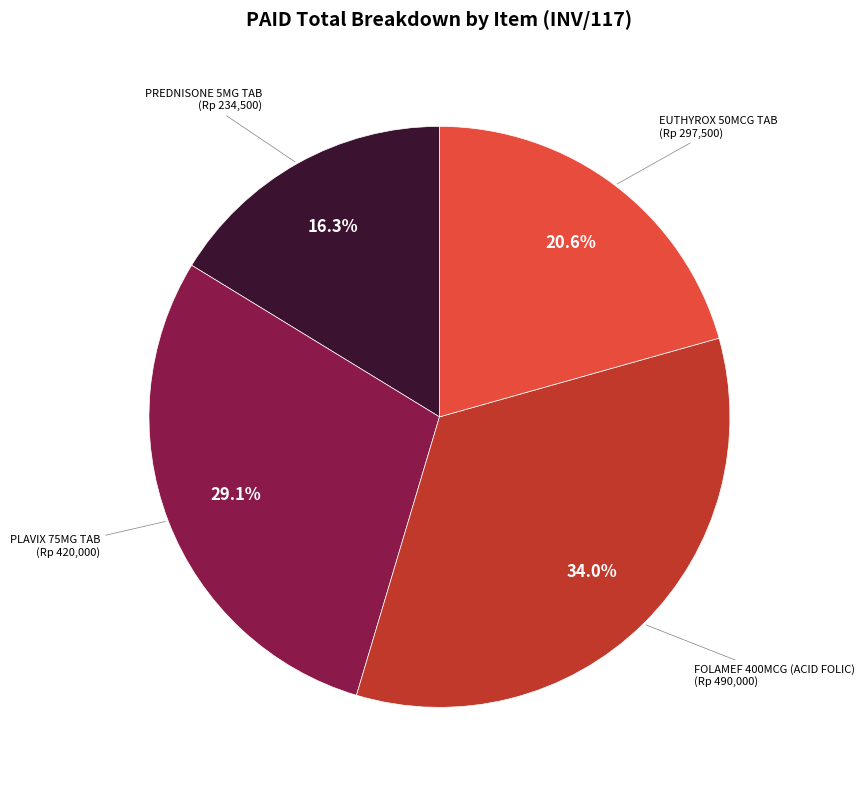

Does any single category account for the majority?

No